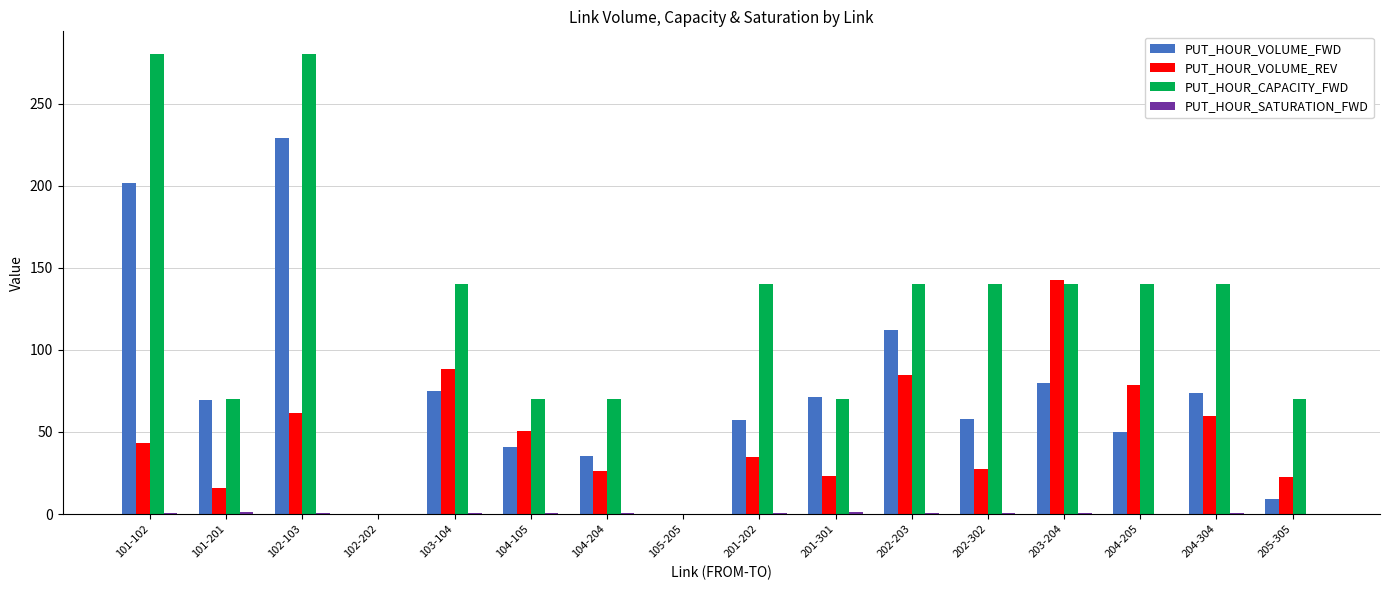

What is the maximum value shown in the chart?

280.0